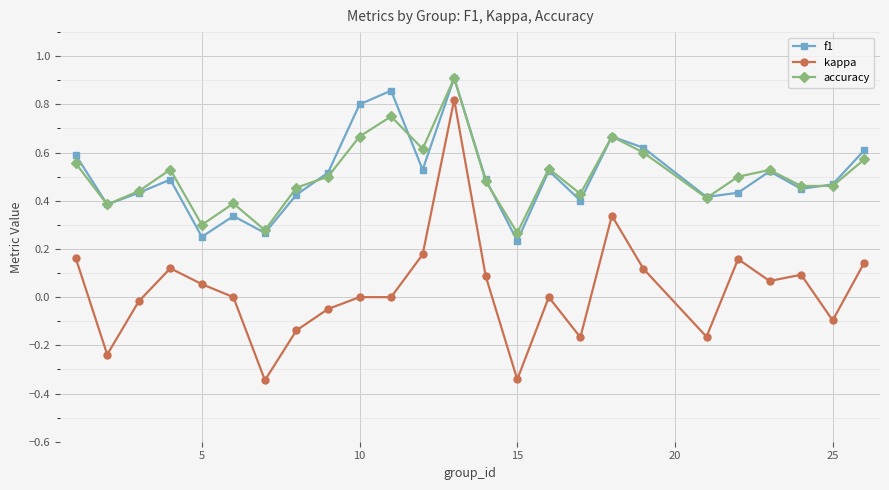

Does the chart display data point markers on the line(s)?

Yes